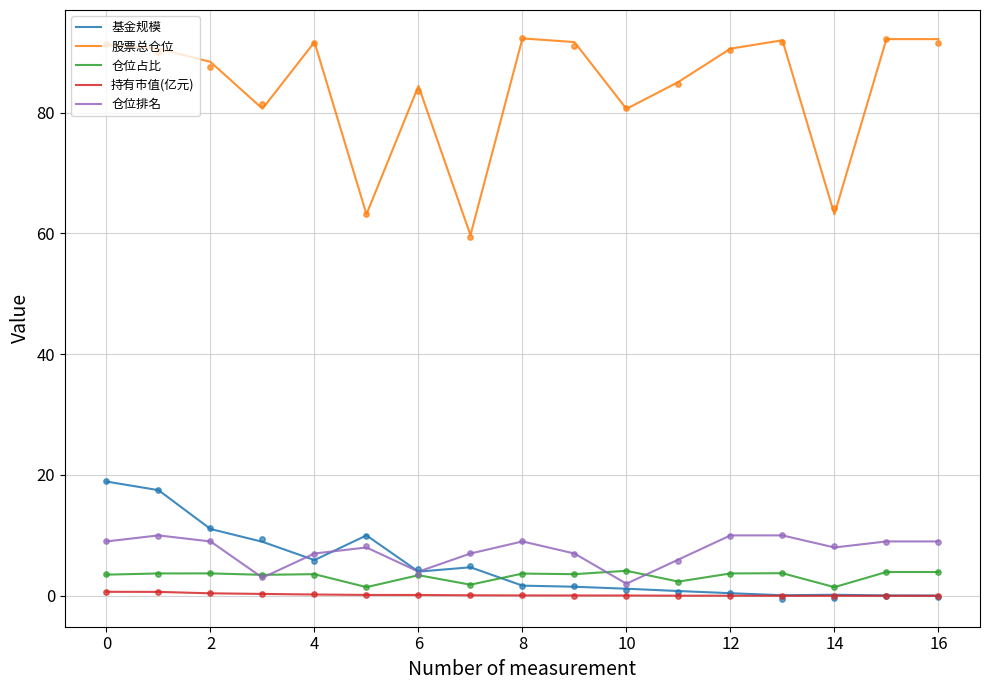

Which series has the largest total across all categories?

股票总仓位